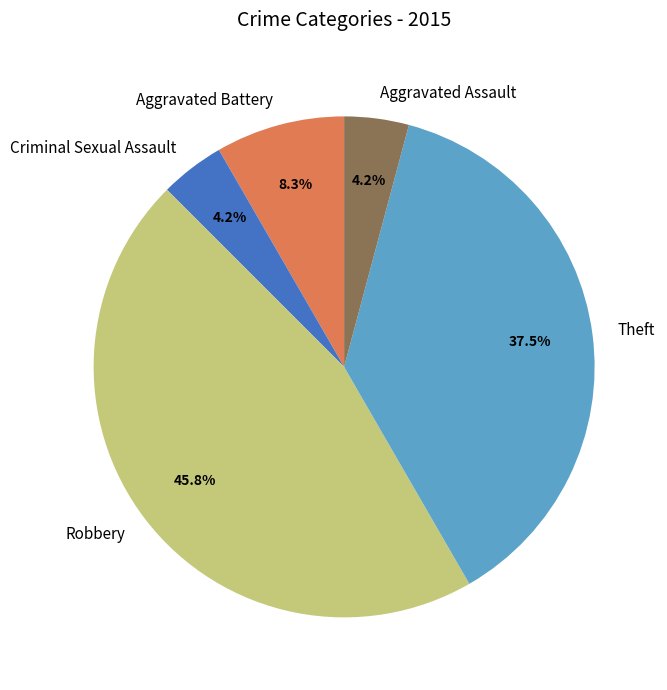

Is the sum of Robbery and Aggravated Battery greater than half?

Yes